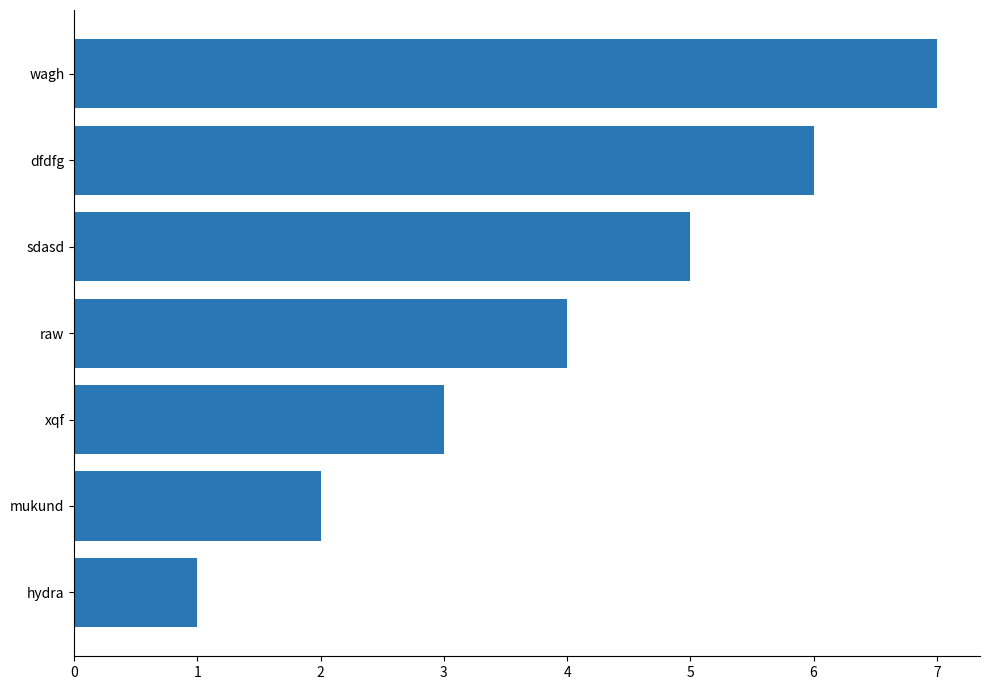

List the labels in order of value, largest first.

wagh, dfdfg, sdasd, raw, xqf, mukund, hydra